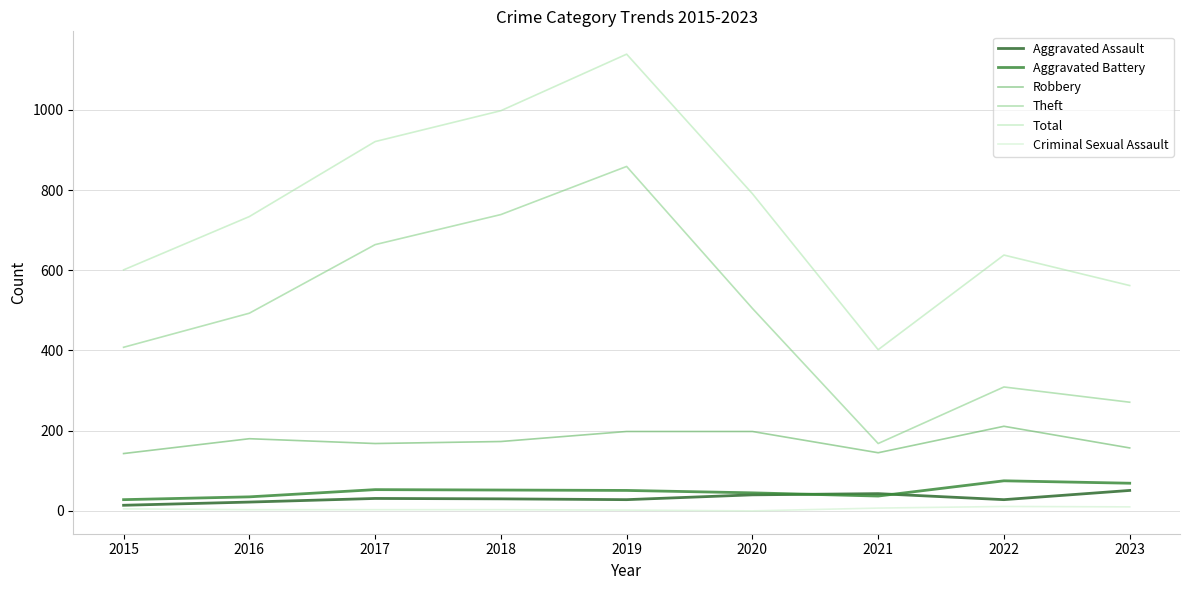

Does the chart display data point markers on the line(s)?

No